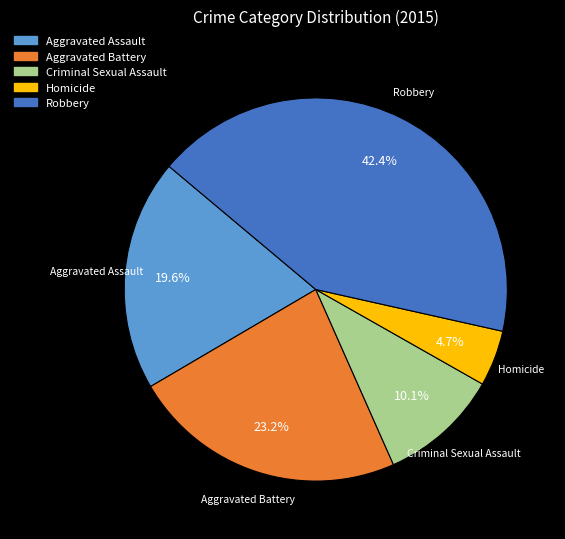

Which has a higher value, Robbery or Aggravated Assault?

Robbery